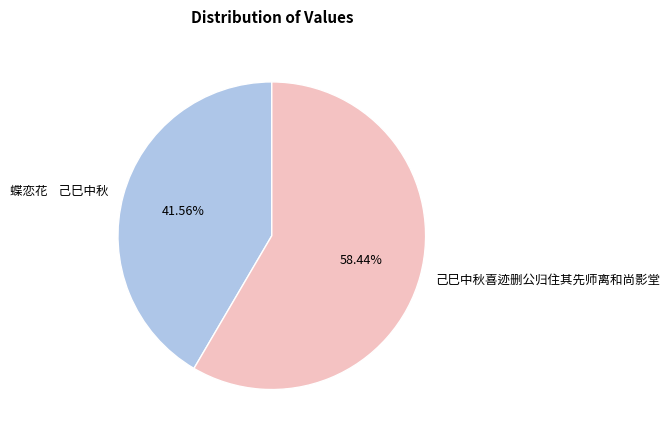

Is it true that 己巳中秋喜迹删公归住其先师离和尚影堂 is 58% of the pie?

True